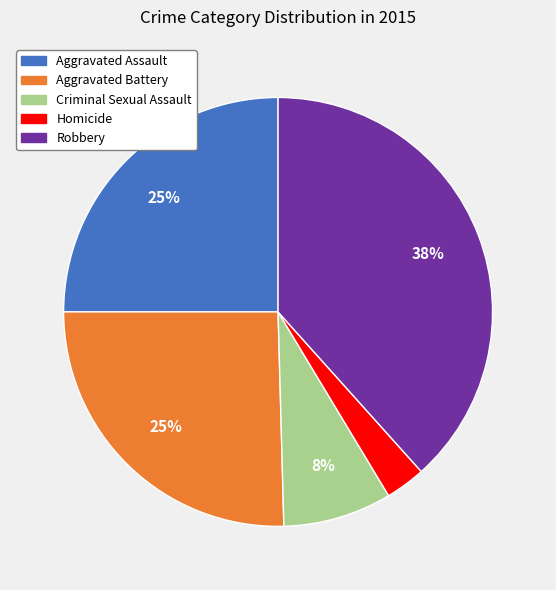

The Aggravated Assault slice represents 35% of the pie. True or false?

False